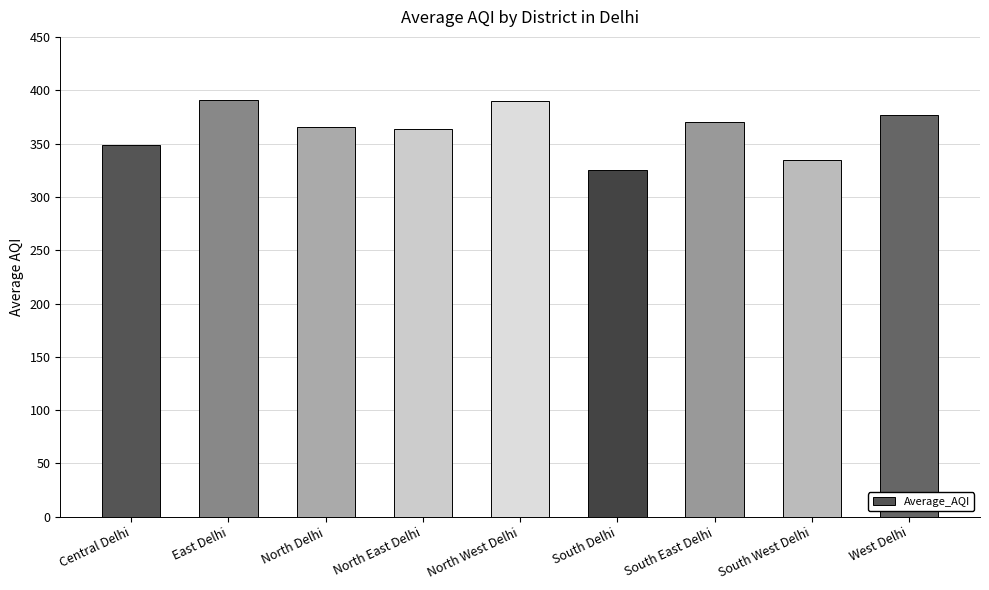

How many series are shown in this chart?

1